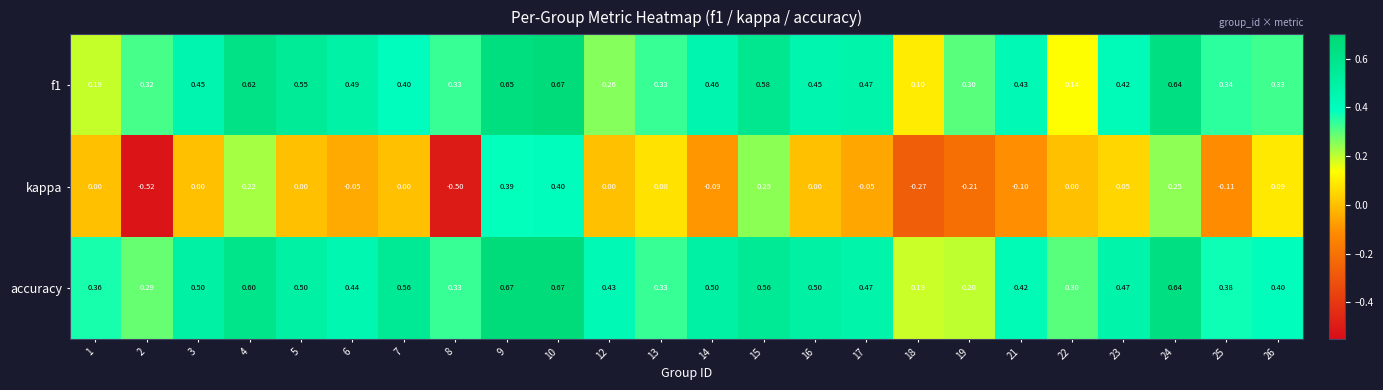

Which series has the largest total across all categories?

accuracy